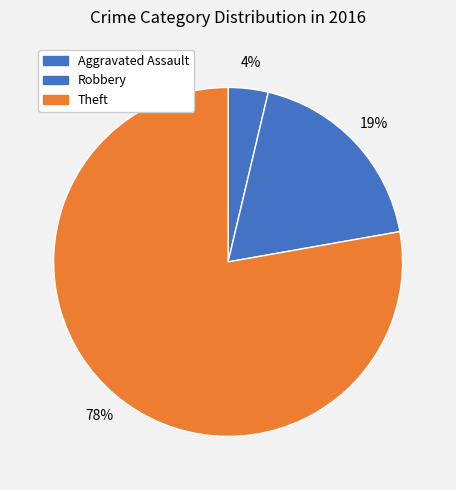

Count the number of slices in the pie.

3